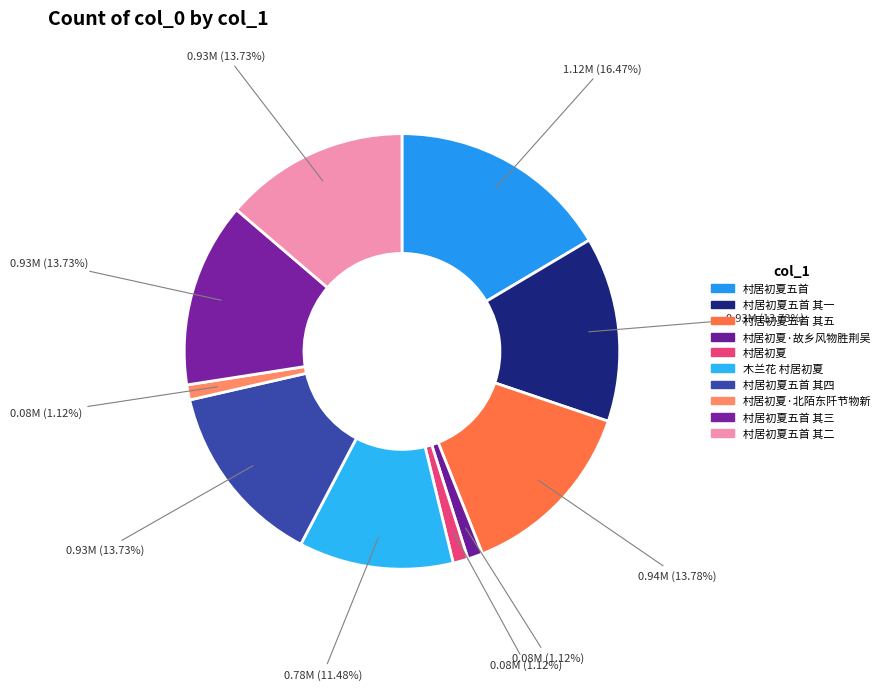

Count the number of slices in the pie.

10